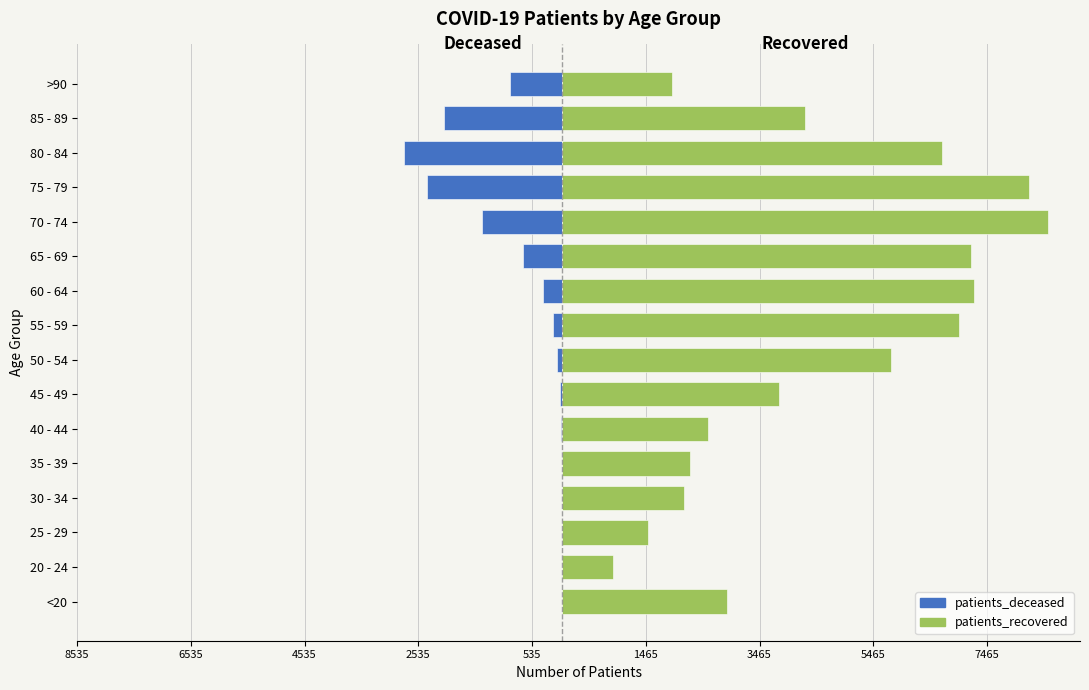

How many values in the patients_recovered series are below 4273?

8